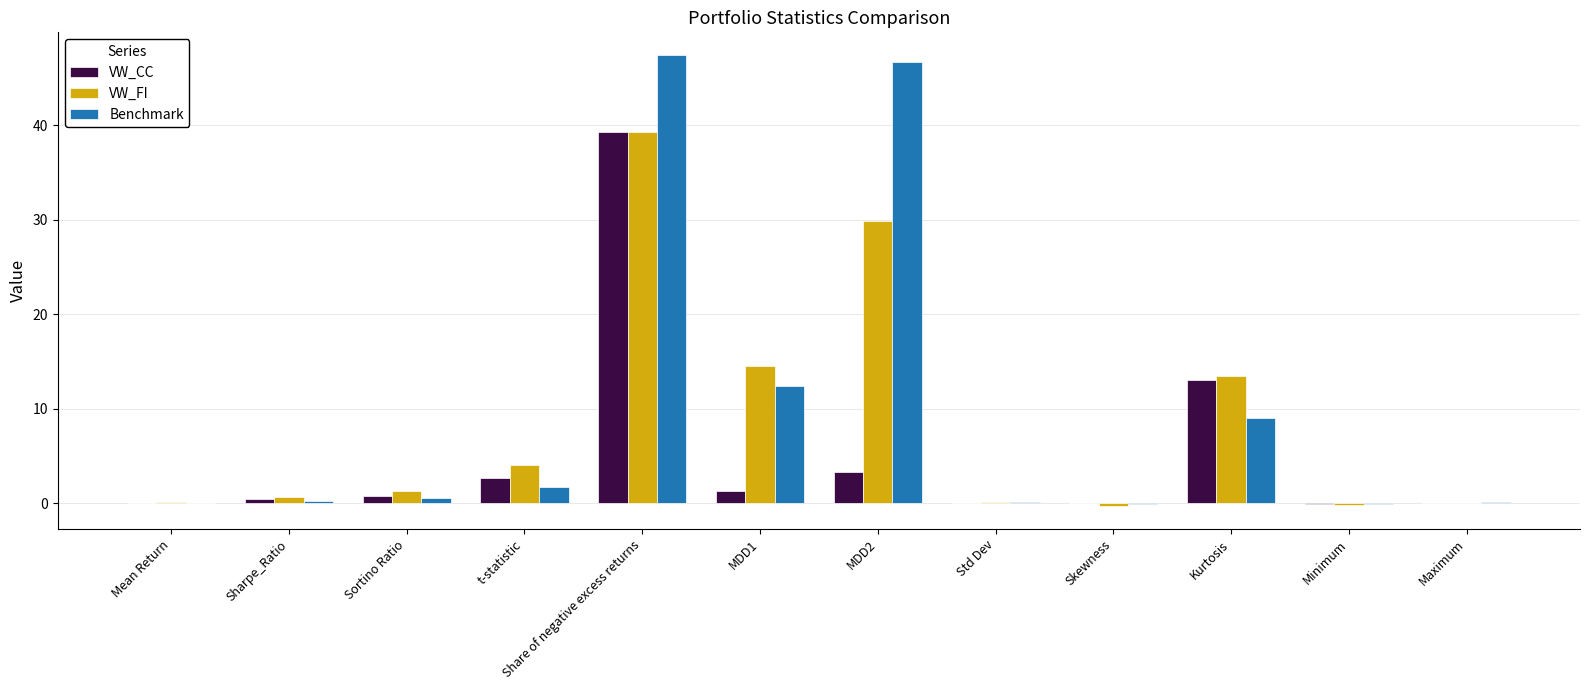

Which series changed the most between t-statistic and Skewness?

VW_FI